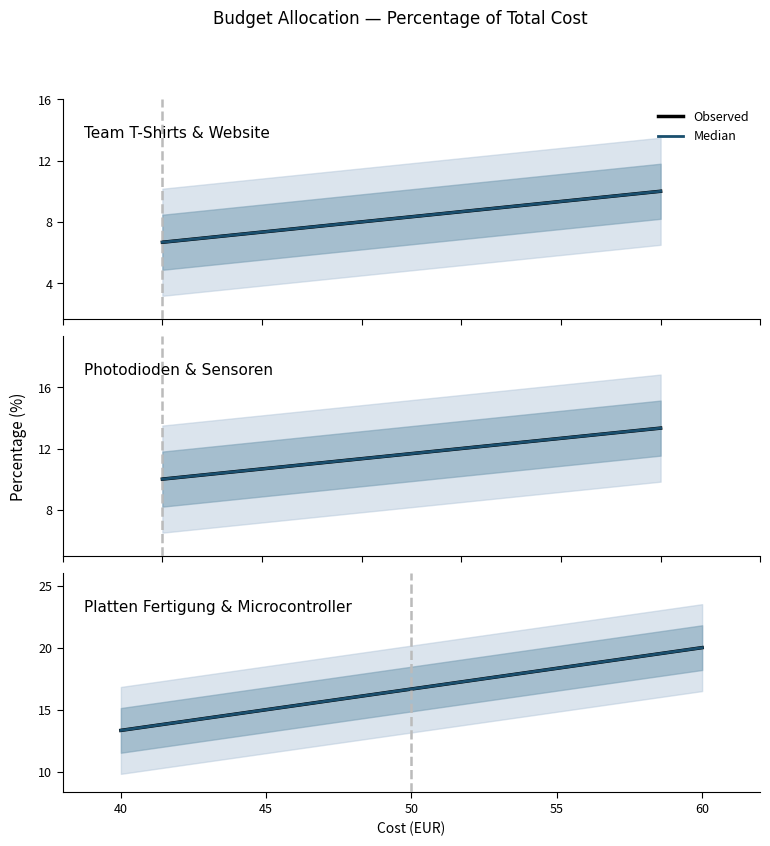

True or false: Median and Observed intersect in this chart.

False